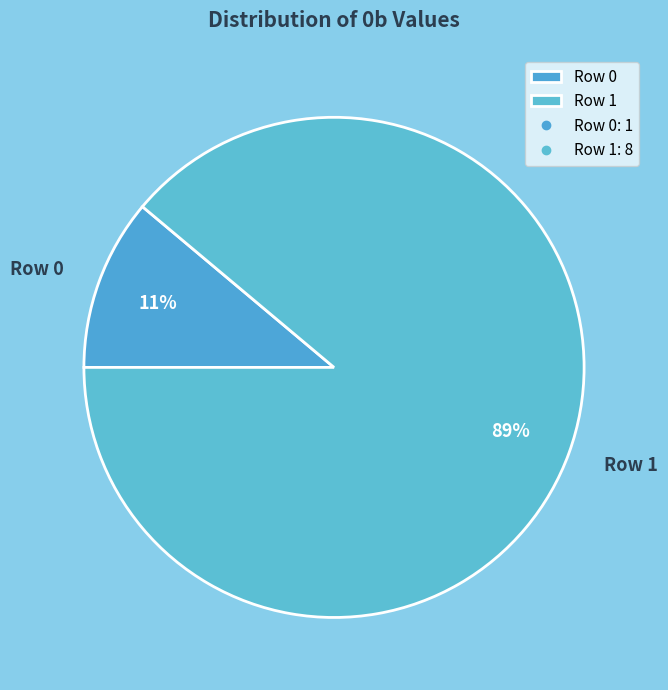

True or false: Row 1 accounts for 89% of the total.

True